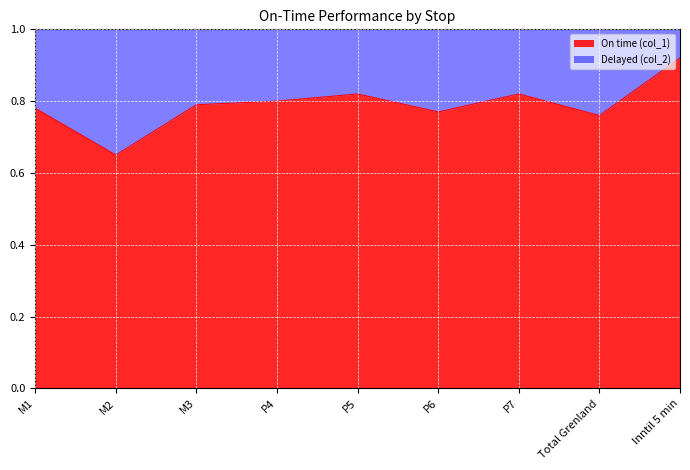

Reading left to right, transcribe all the data shown in this chart.

0.8	0.7	0.8	0.8	0.8	0.8	0.8	0.8	0.9